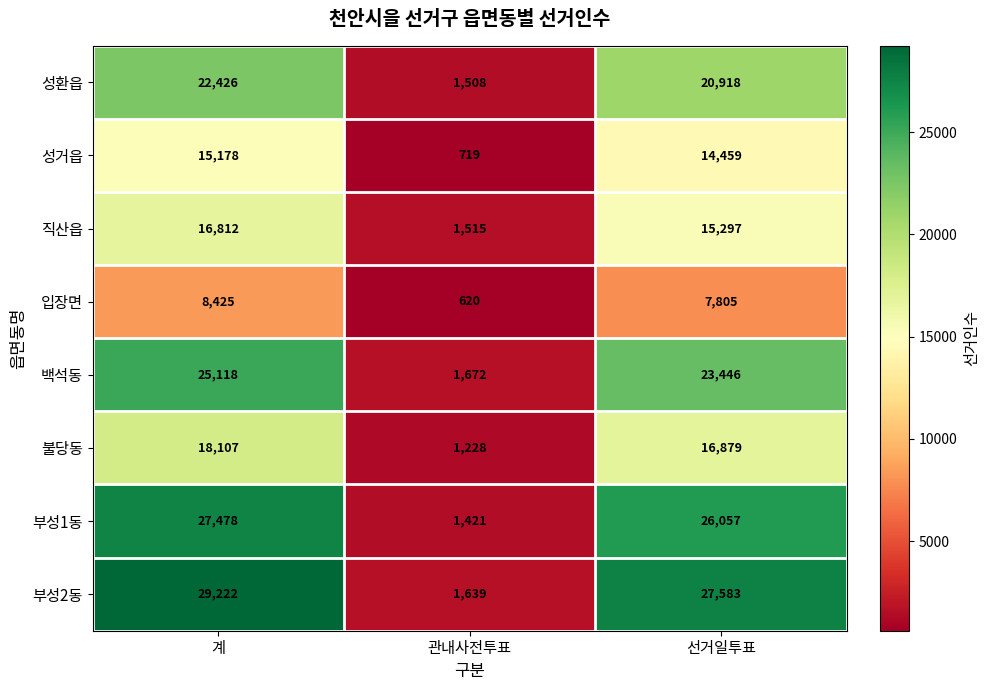

What is the total value across all series at 관내사전투표?

10322